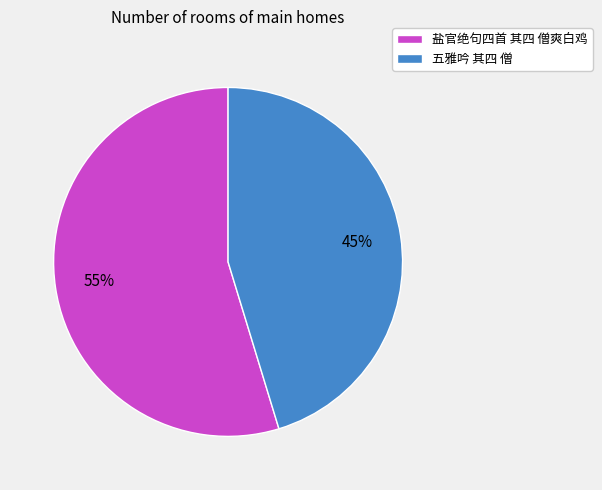

Between 盐官绝句四首 其四 僧爽白鸡 and 五雅吟 其四 僧, which is larger?

盐官绝句四首 其四 僧爽白鸡